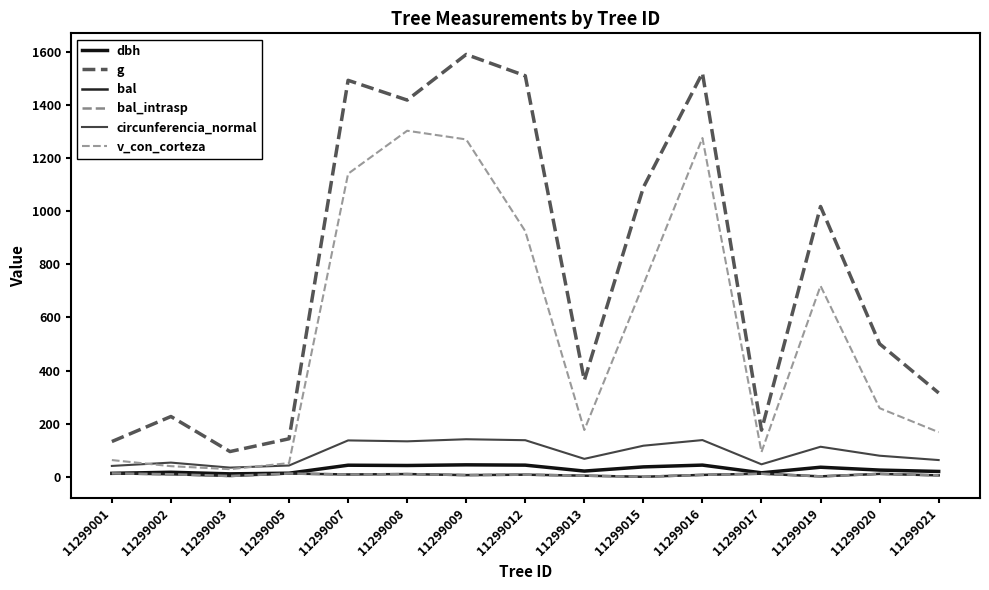

At which label does bal_intrasp reach its minimum?

11299015